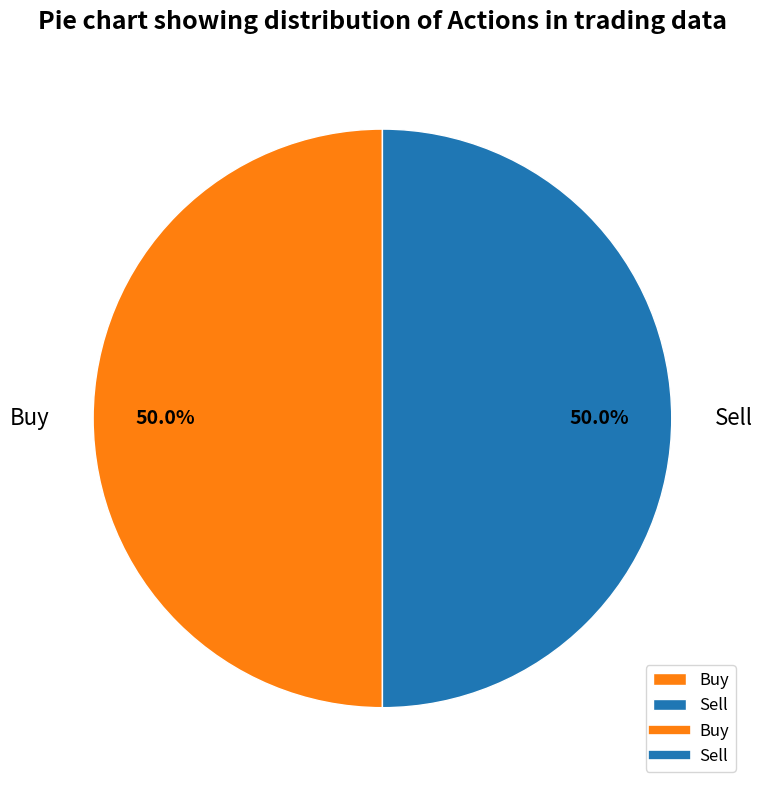

To the nearest percent, what portion does Sell represent?

50%